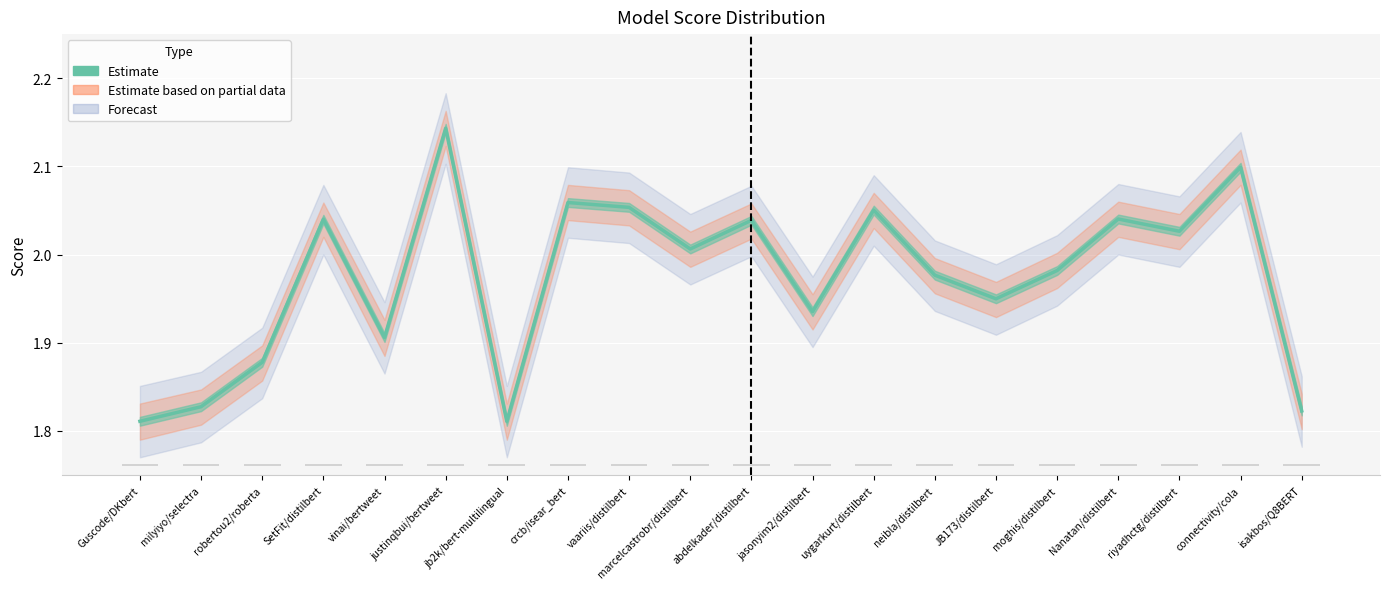

At which category does the chart reach its peak across all series?

justinqbui/bertweet